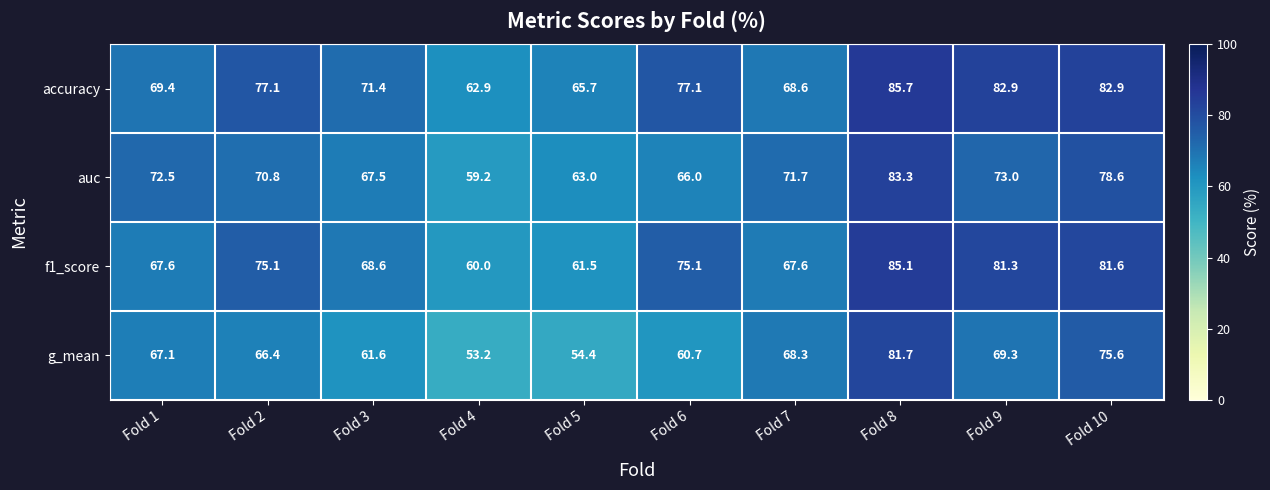

Which series has the largest range (max minus min)?

g_mean